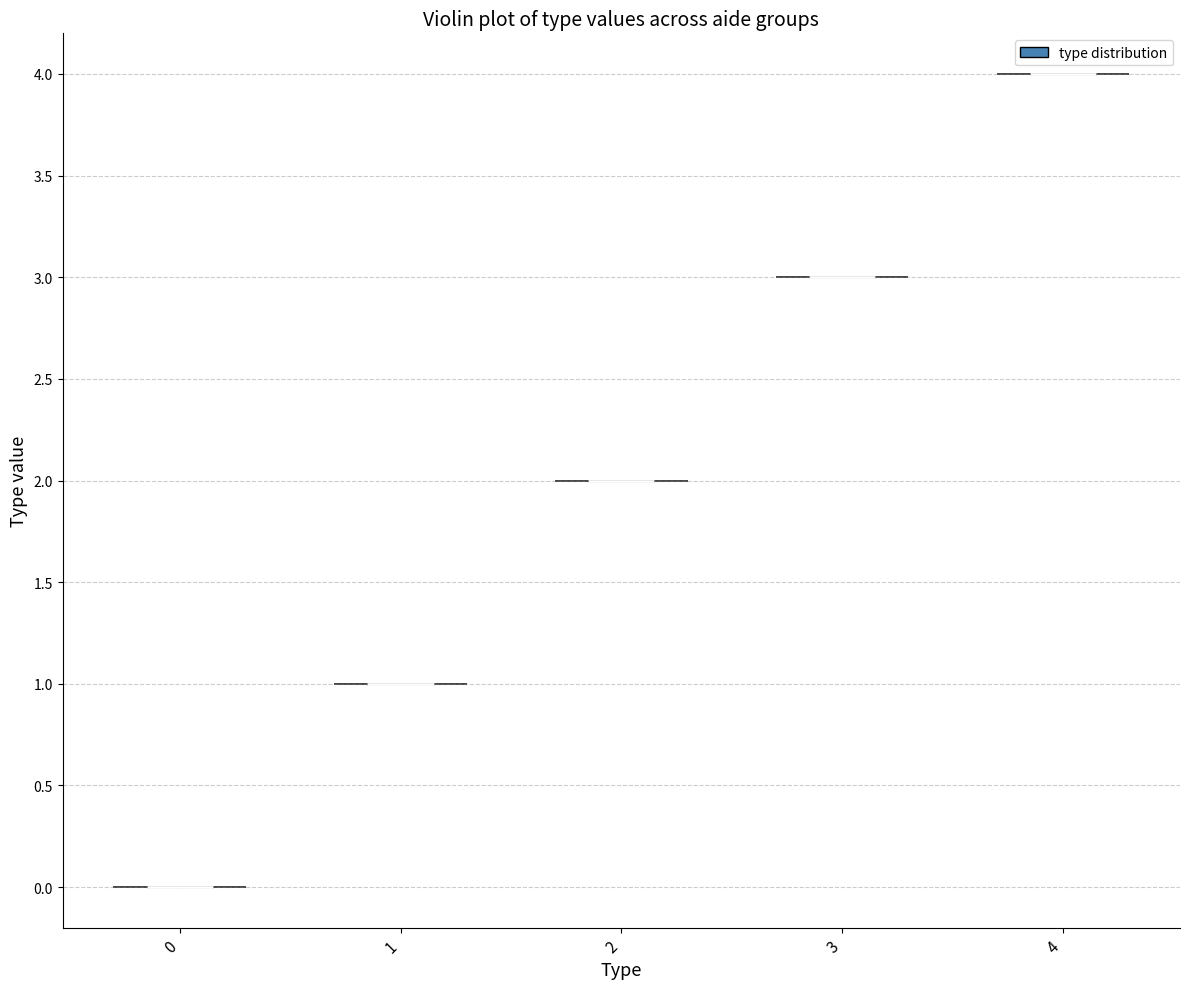

Where does the median line of the violin at x = 3 sit on the y-axis? The values are not printed on the chart, so give them approximately, as read against the axis.

3